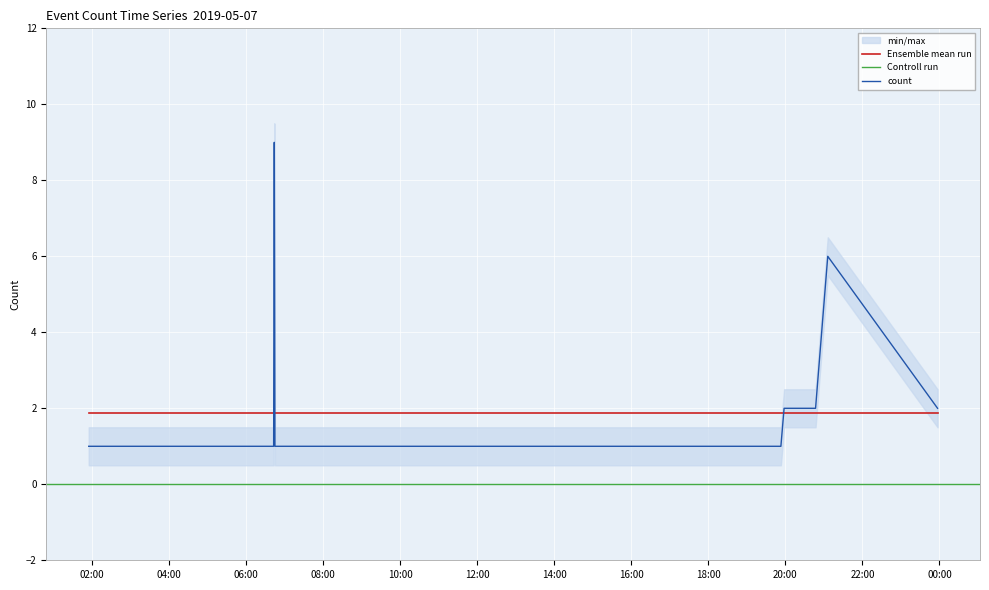

Does the chart display data point markers on the line(s)?

No